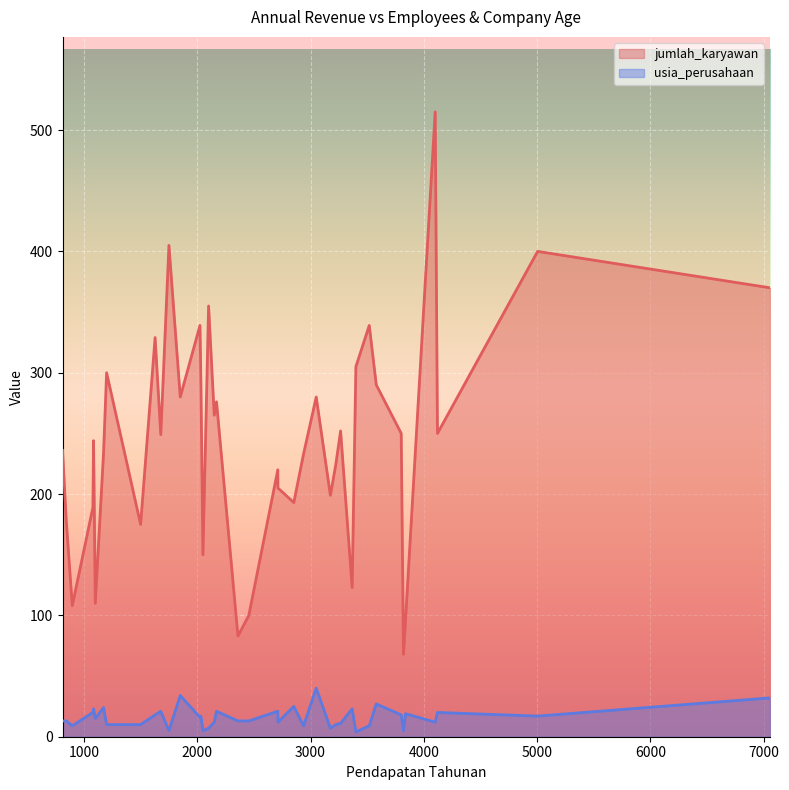

What is the difference between the maximum and minimum values in the jumlah_karyawan series?

447